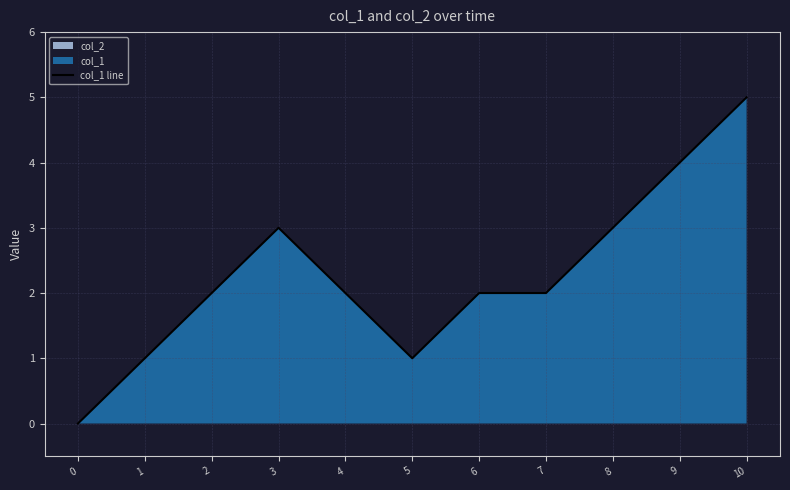

At which label is the value closest to 2?

2